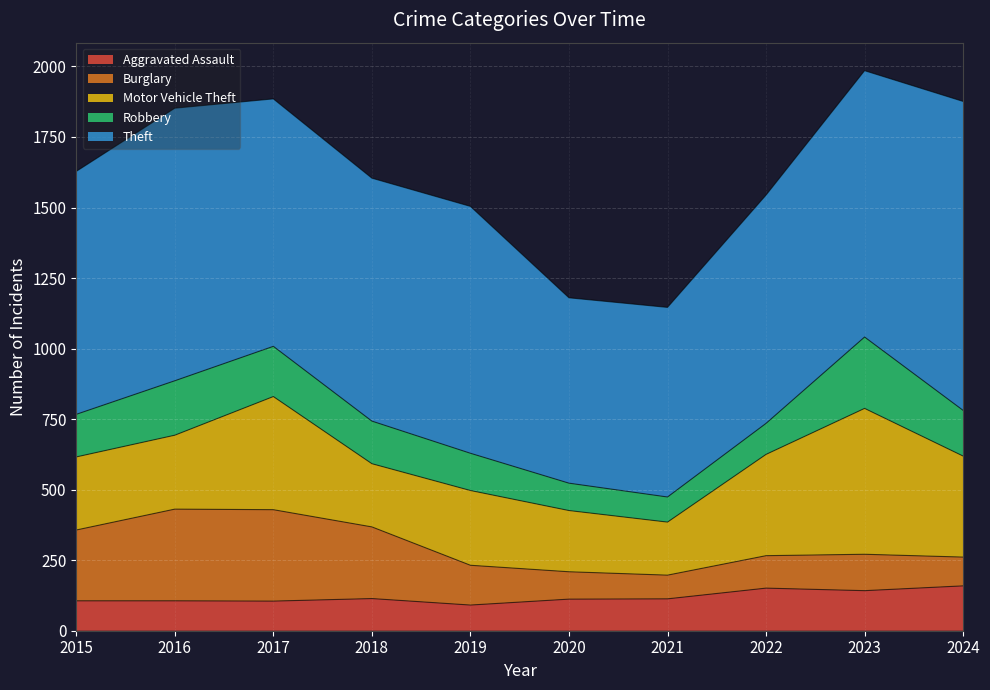

What is the lowest value of the Aggravated Assault series?

91